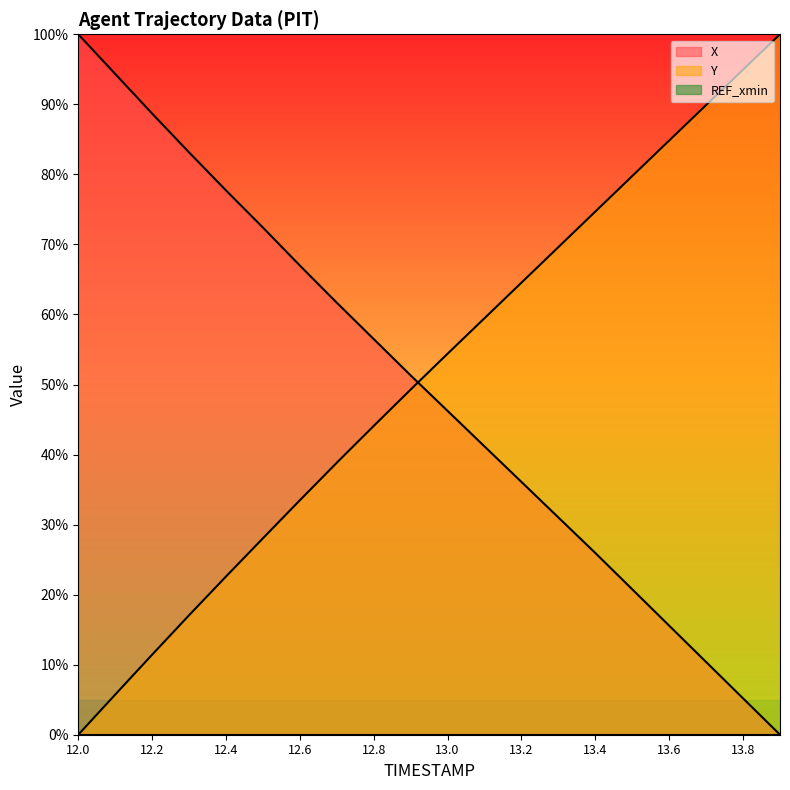

What is the average value of the Y series?

51.1